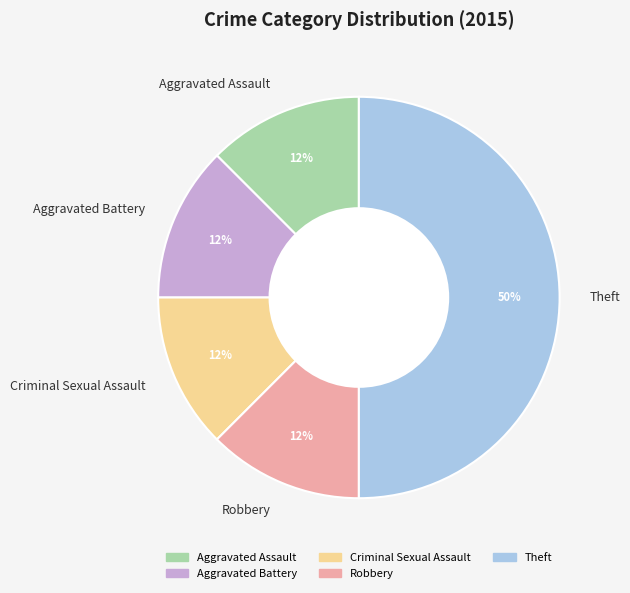

Is it true that Aggravated Battery is 1% of the pie?

False